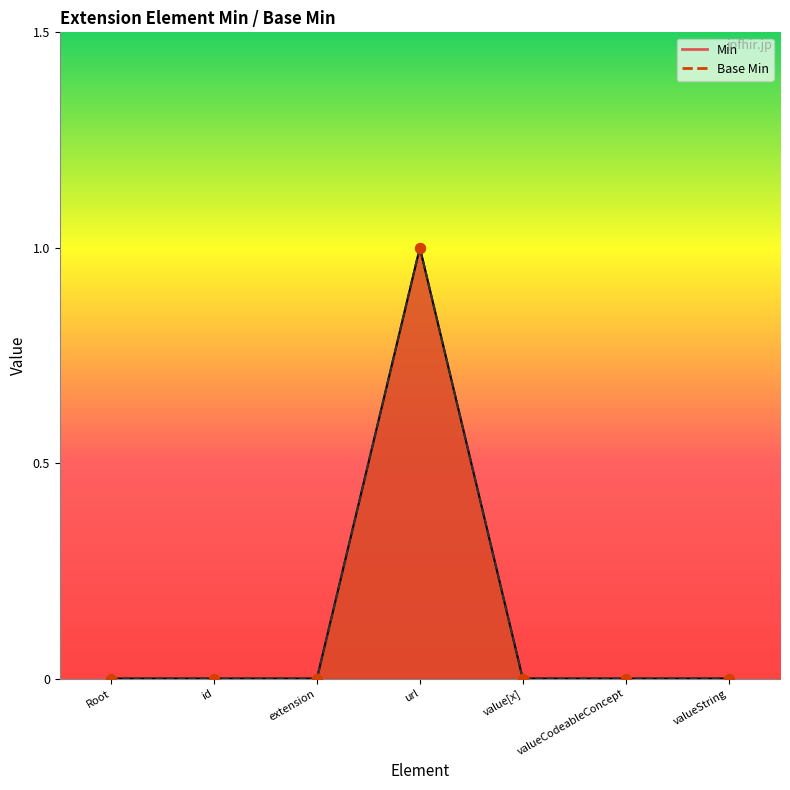

Is the value of Min at extension greater than the value of Base Min at valueCodeableConcept?

No